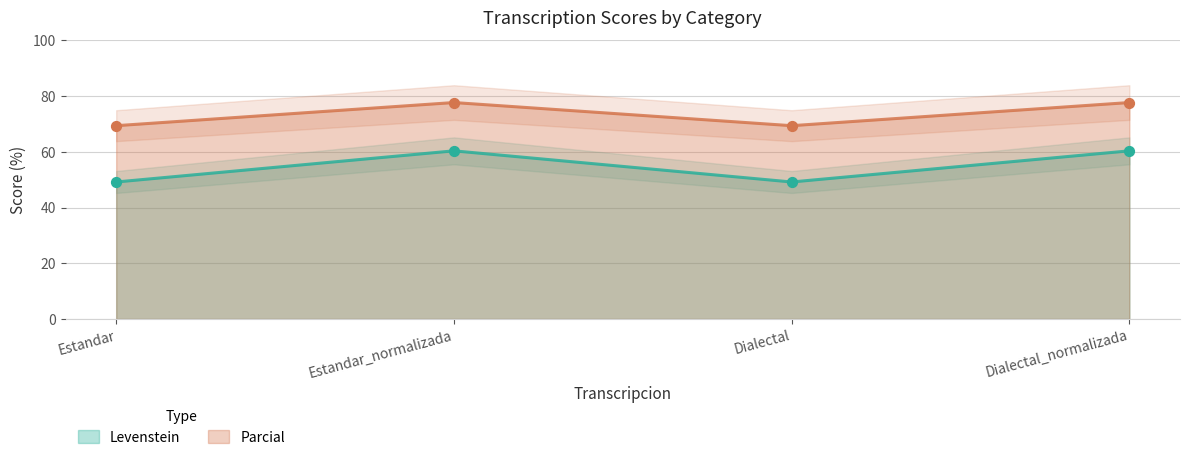

At which category is the sum across all series the highest?

Estandar_normalizada